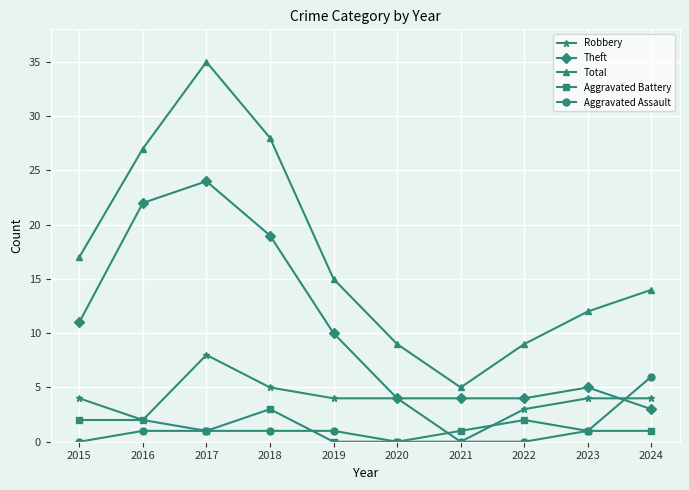

What is the average value of the Total series?

17